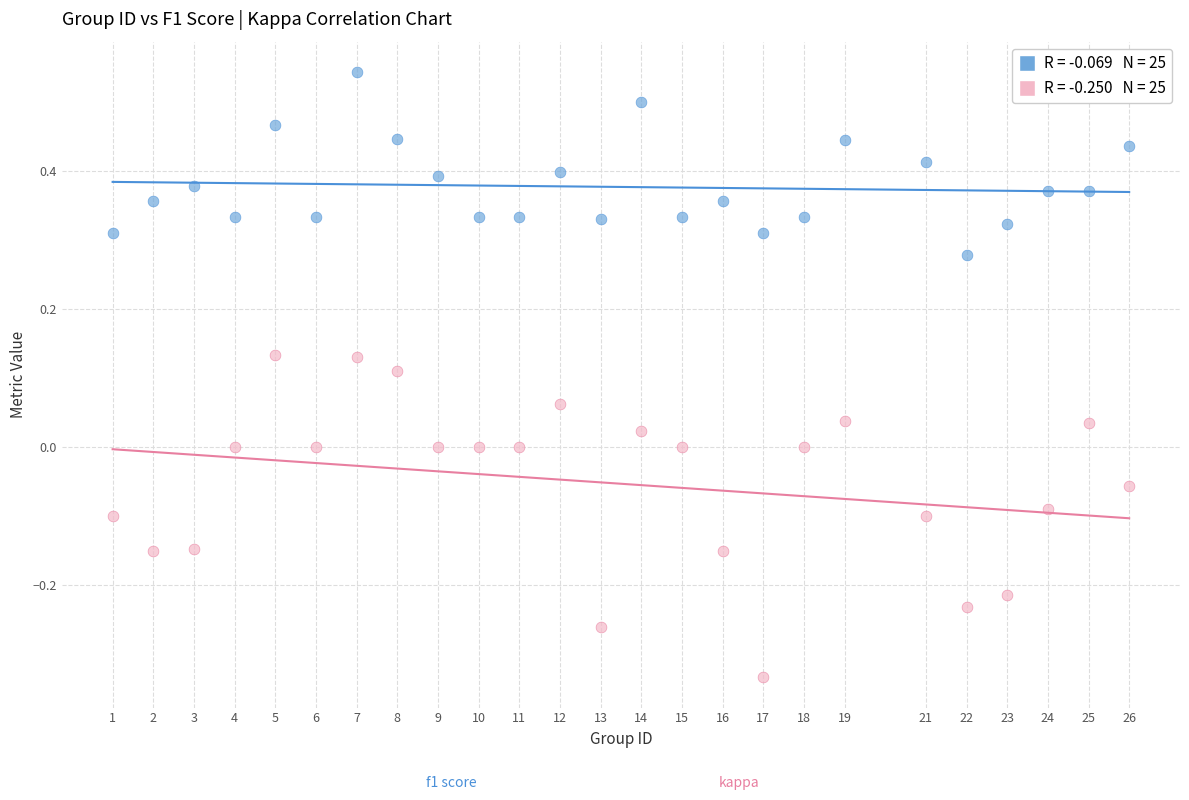

Across all data points, what is the range of X values (max minus min)?

25.0